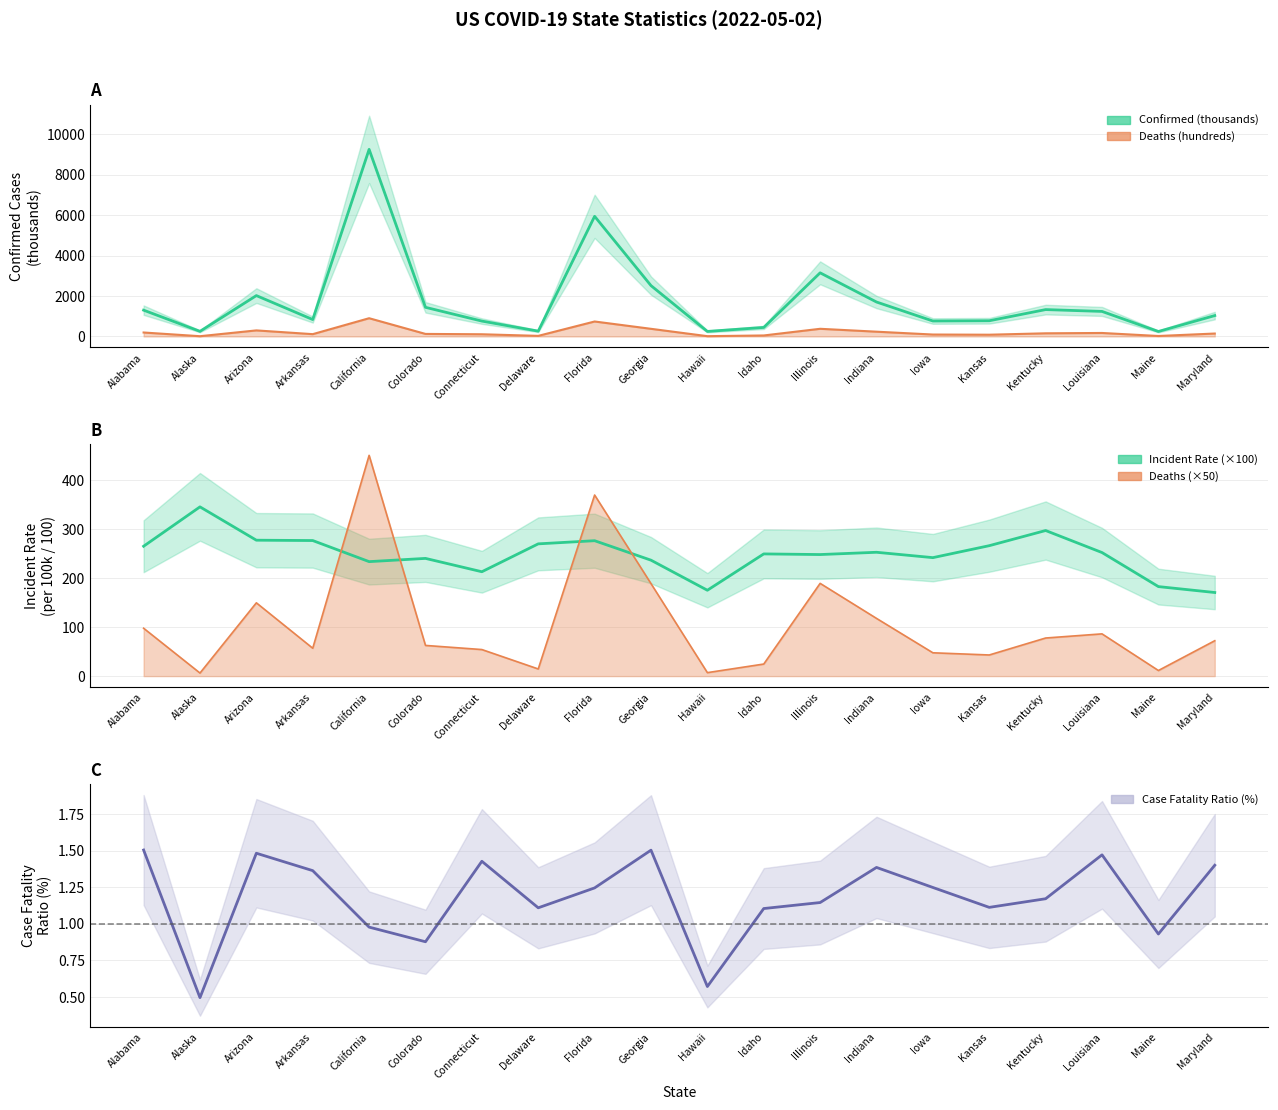

What is the difference between the highest and lowest values at Maryland?

1031.4